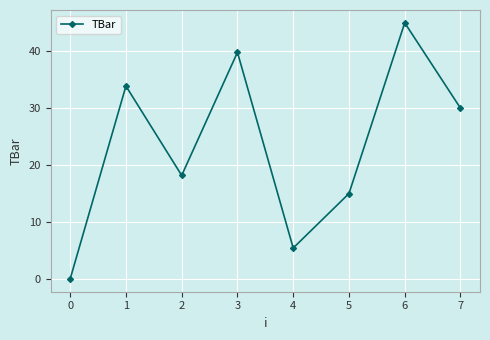

What is the change in value from 0 to 1?

+33.9